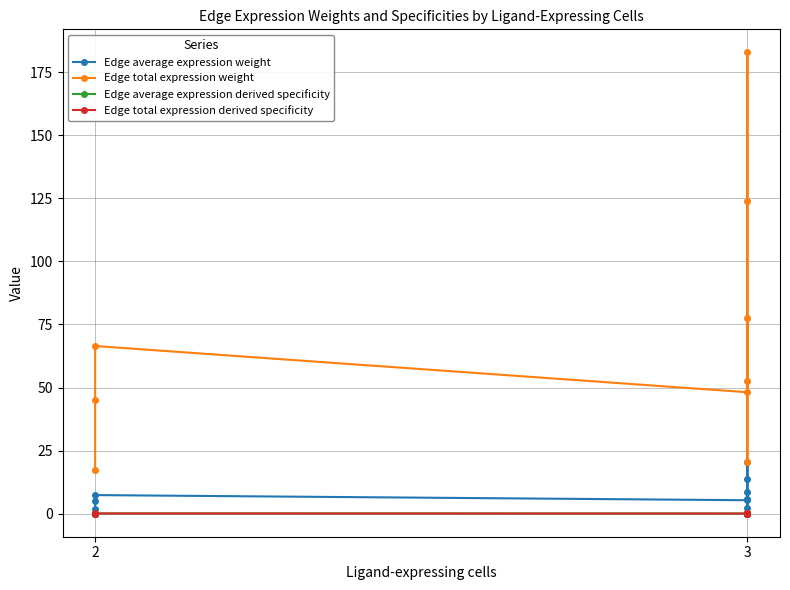

What is the maximum value shown in the chart?

182.8